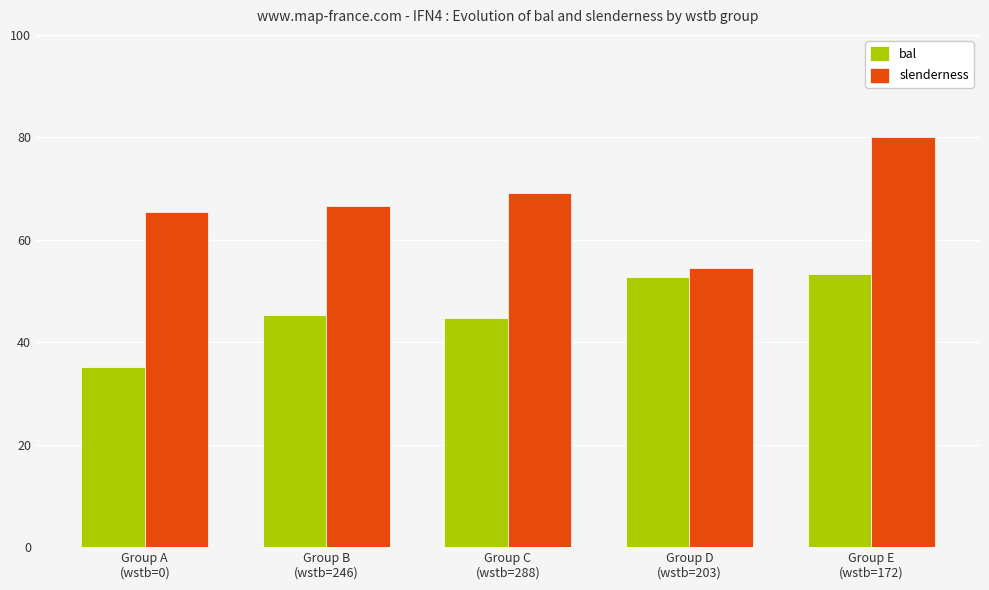

What is the difference between the maximum and minimum values in the slenderness series?

25.5